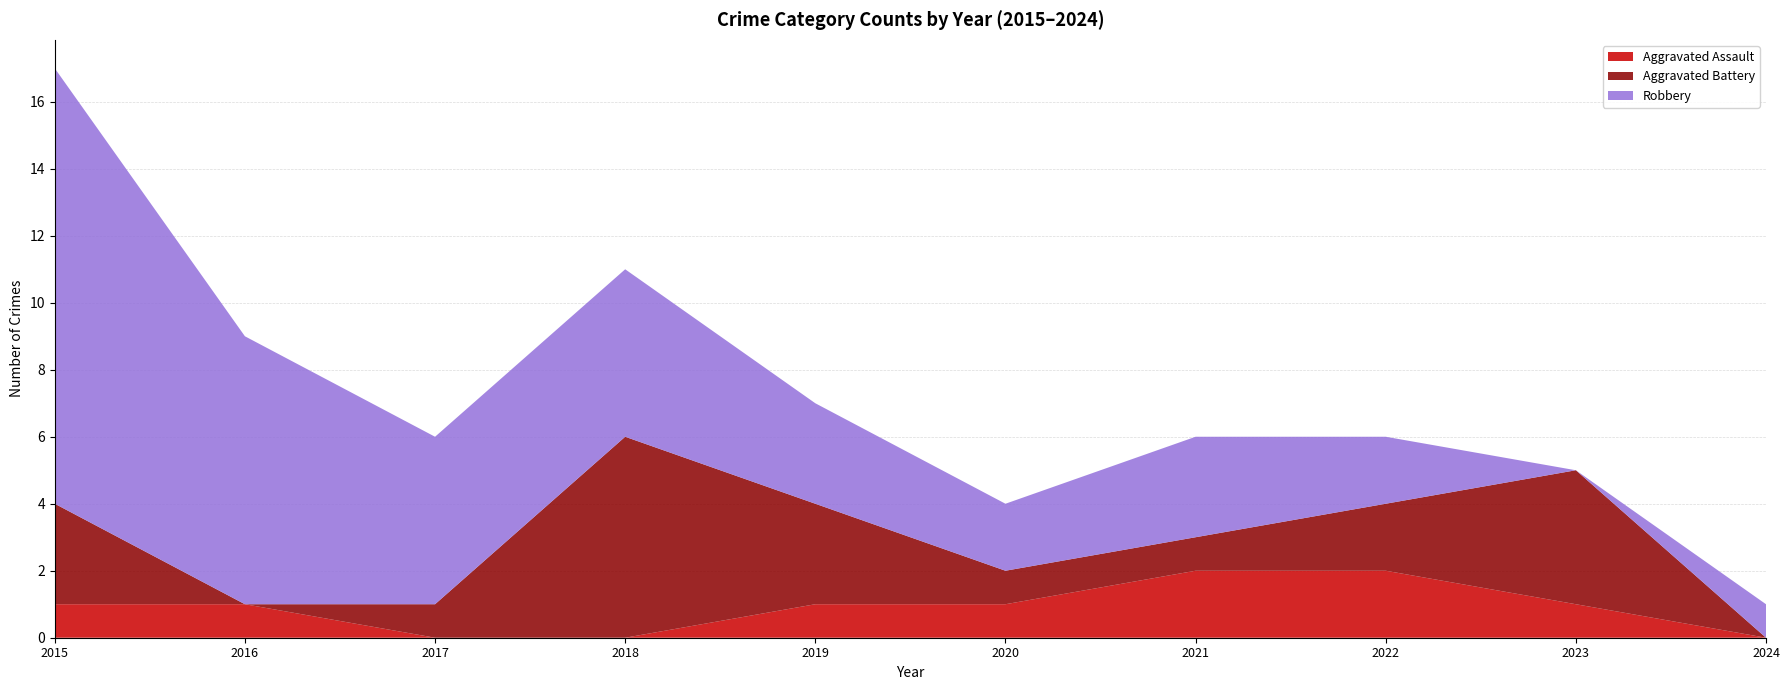

Does the chart have visible grid lines?

Yes